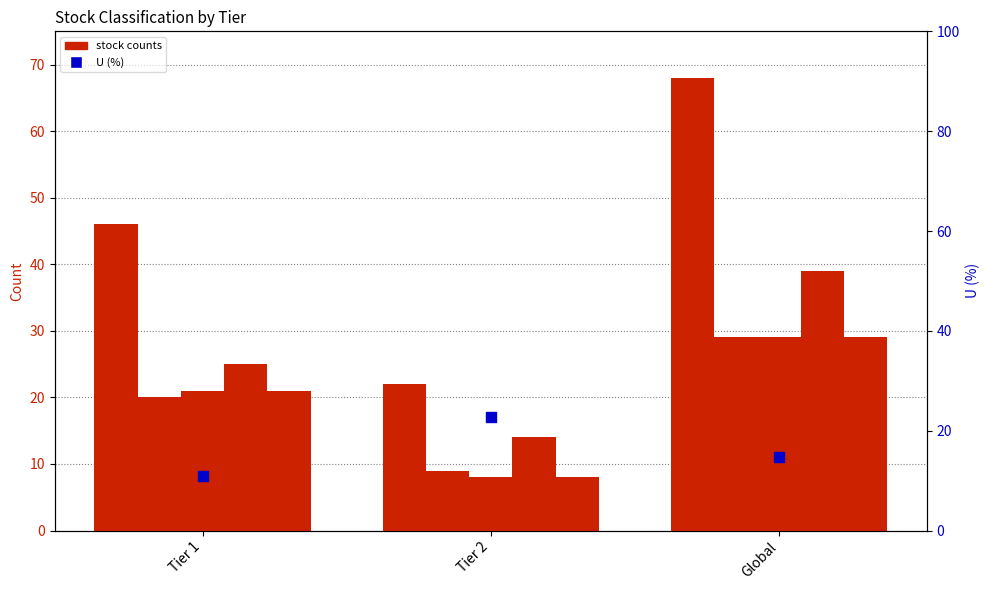

Is the value of No. of Sustainable at Global greater than the value of No. of O at Tier 1?

Yes